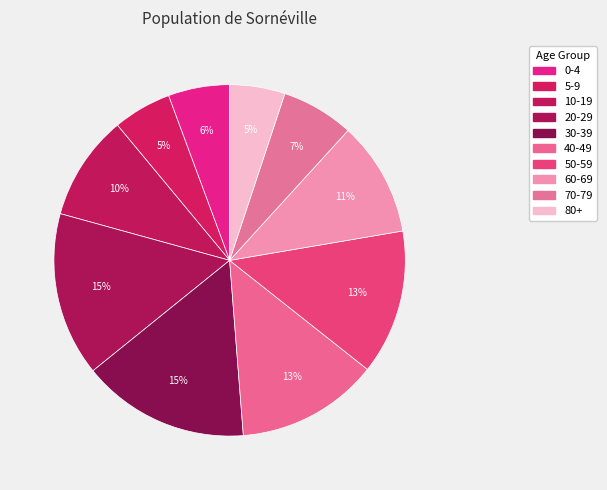

Which has a higher value, 0-4 or 40-49?

40-49